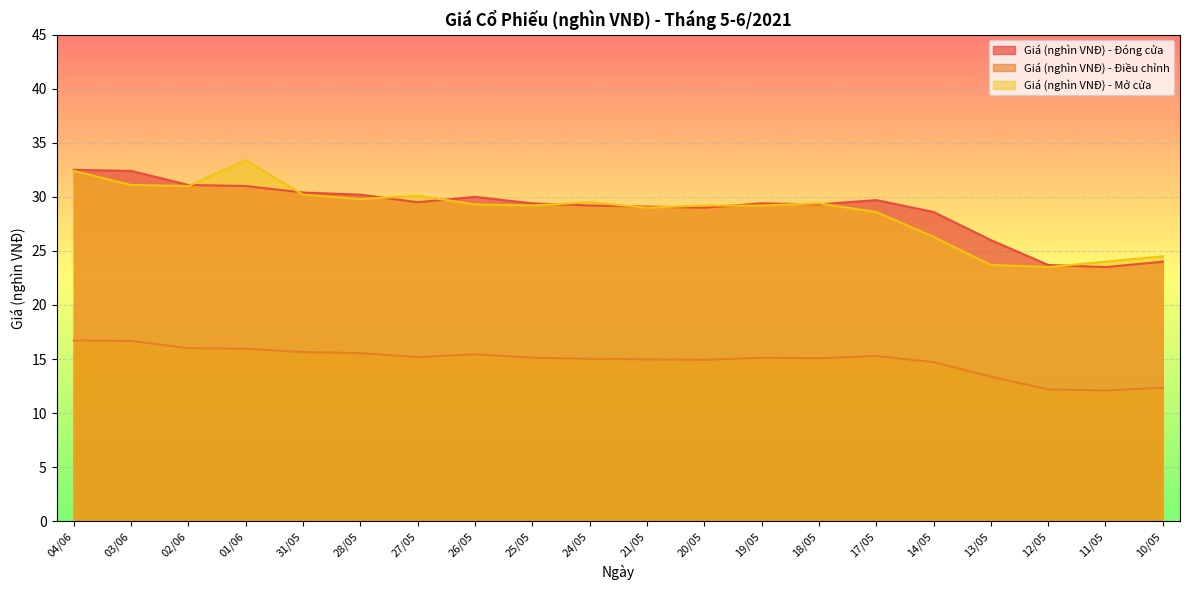

How many values in the Giá (nghìn VNĐ) - Điều chỉnh series are below 15?

7